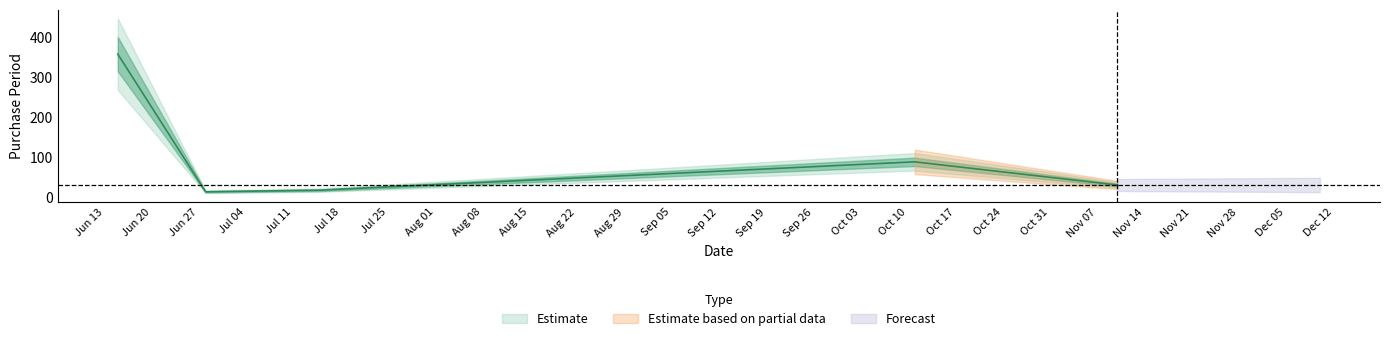

Reading right to left, list all the values displayed in this chart.

30	88	17	13	358